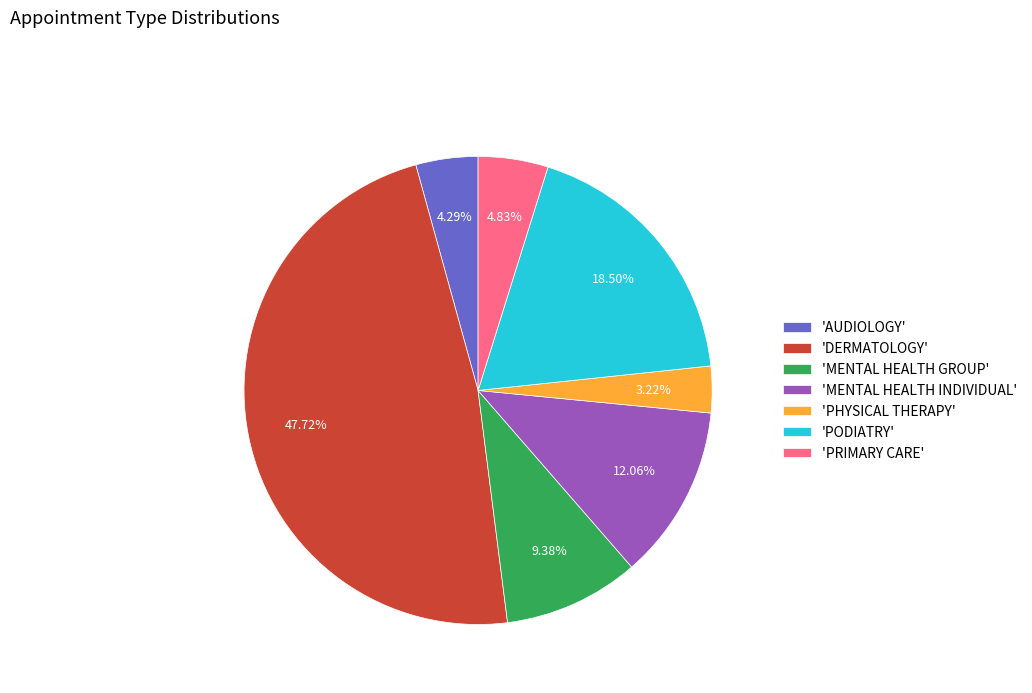

Do 'MENTAL HEALTH INDIVIDUAL' and 'AUDIOLOGY' together represent more than half of the pie?

No